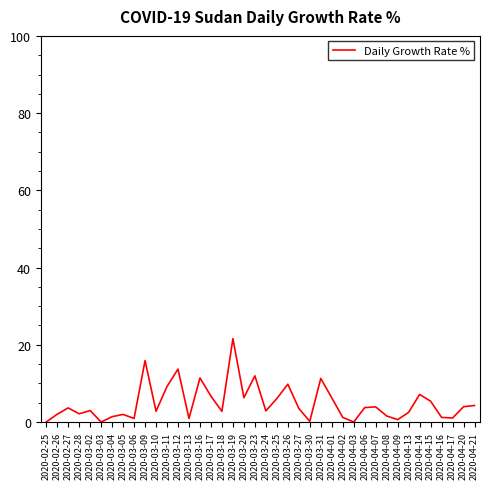

The chart shows a value of 6.7 at 2020-03-17. True or false?

True